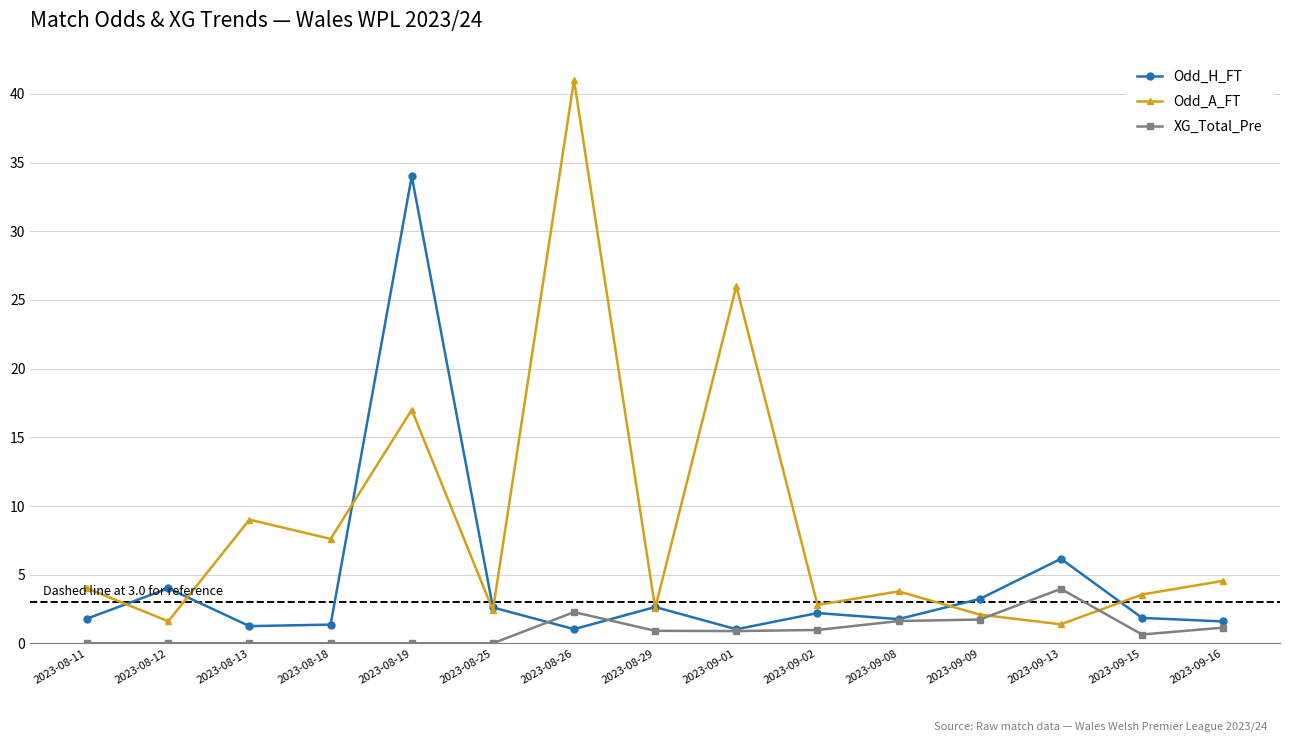

What is the difference between the highest and lowest values at 2023-08-26?

40.0